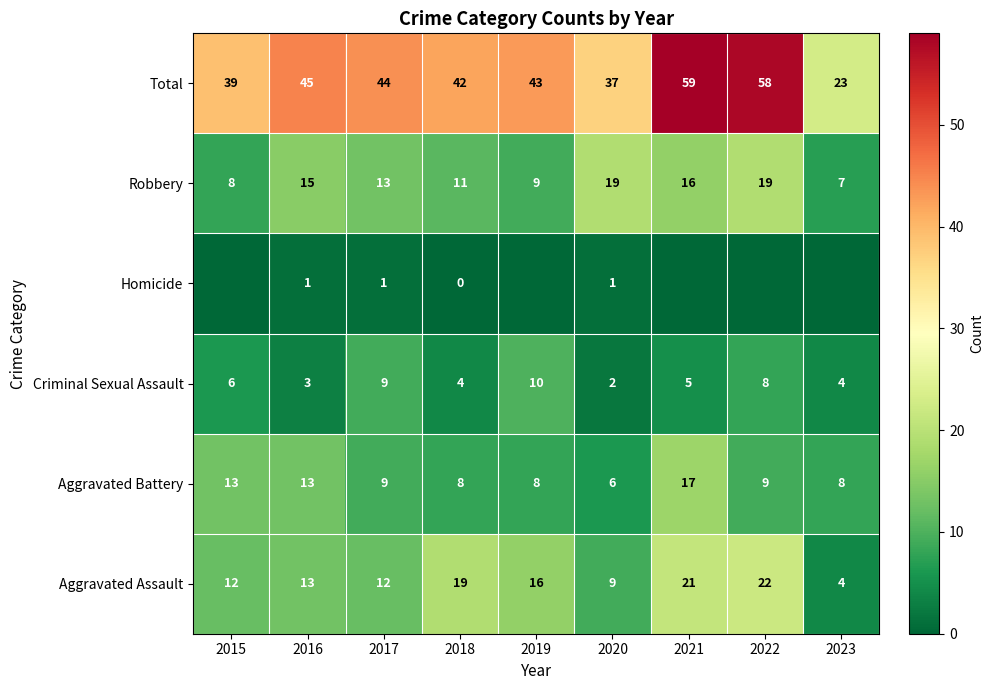

The value of Aggravated Assault at 2022 is 5. True or false?

False